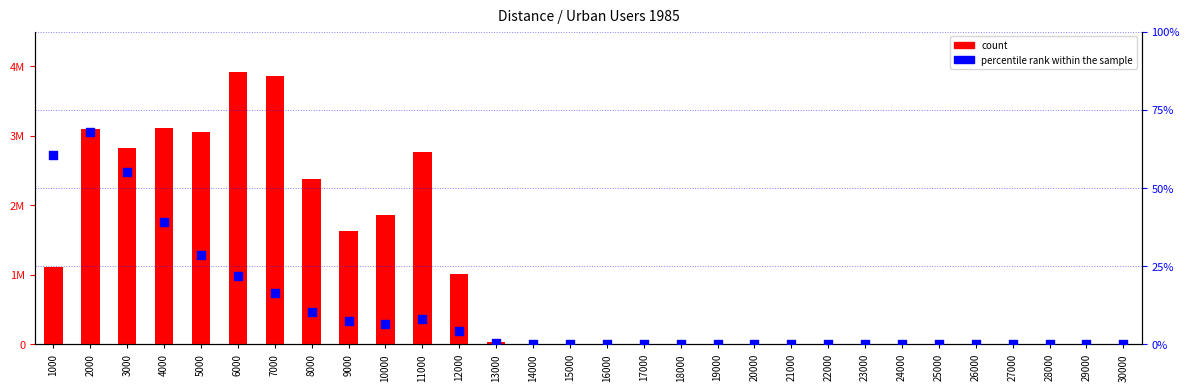

Which series has the largest total across all categories?

count